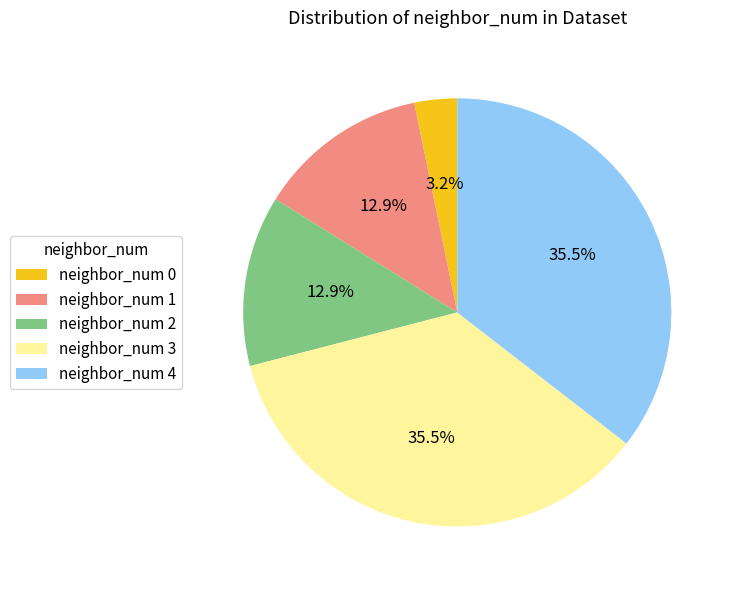

How many segments does this pie chart have?

5